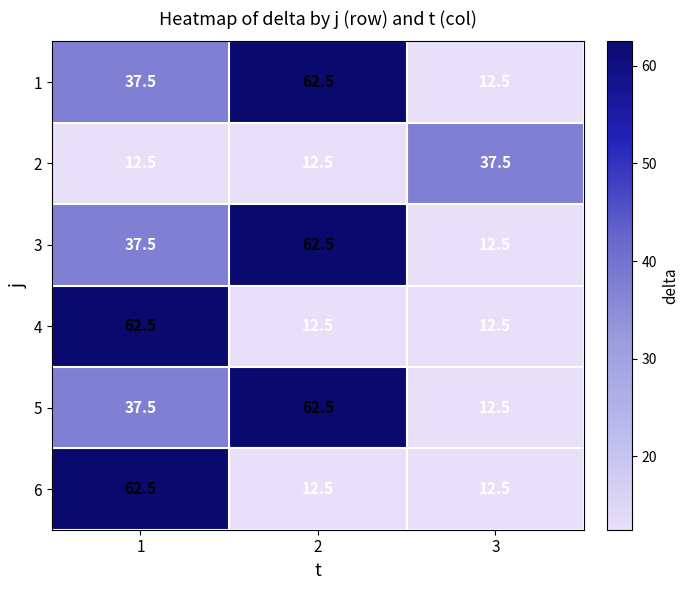

Reading left to right, transcribe all the data shown in this chart.

1: 37.5	62.5	12.5
2: 12.5	12.5	37.5
3: 37.5	62.5	12.5
4: 62.5	12.5	12.5
5: 37.5	62.5	12.5
6: 62.5	12.5	12.5